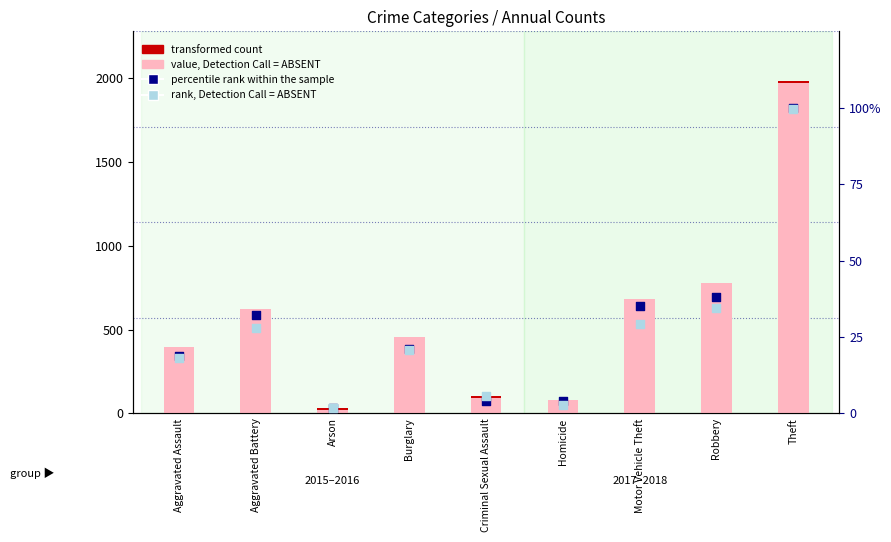

Is the value of rank, Detection Call = ABSENT at Aggravated Battery greater than the value of percentile rank within the sample at Homicide?

Yes